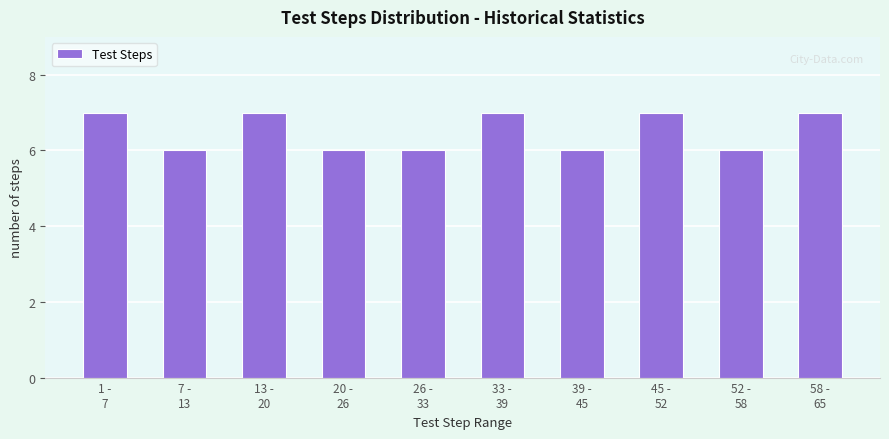

Reading left to right, what are all the values shown in this chart?

7	6	7	6	6	7	6	7	6	7